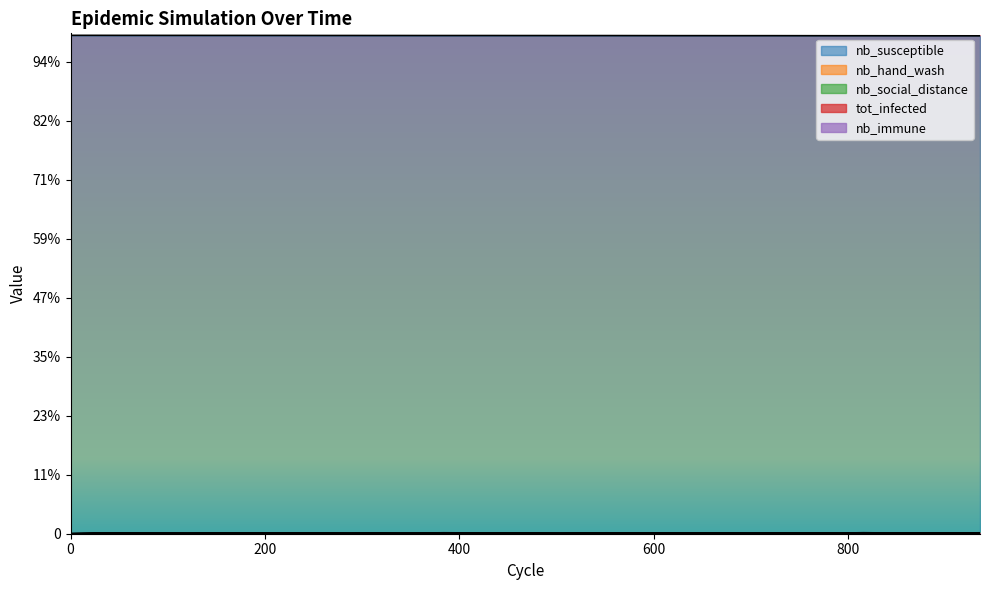

Rank the categories by nb_hand_wash value from highest to lowest.

384, 144, 312, 600, 744, 192, 456, 936, 264, 408, 480, 720, 48, 216, 240, 528, 888, 576, 768, 72, 96, 432, 648, 672, 864, 120, 816, 912, 360, 504, 792, 168, 288, 552, 24, 624, 336, 840, 696, 0